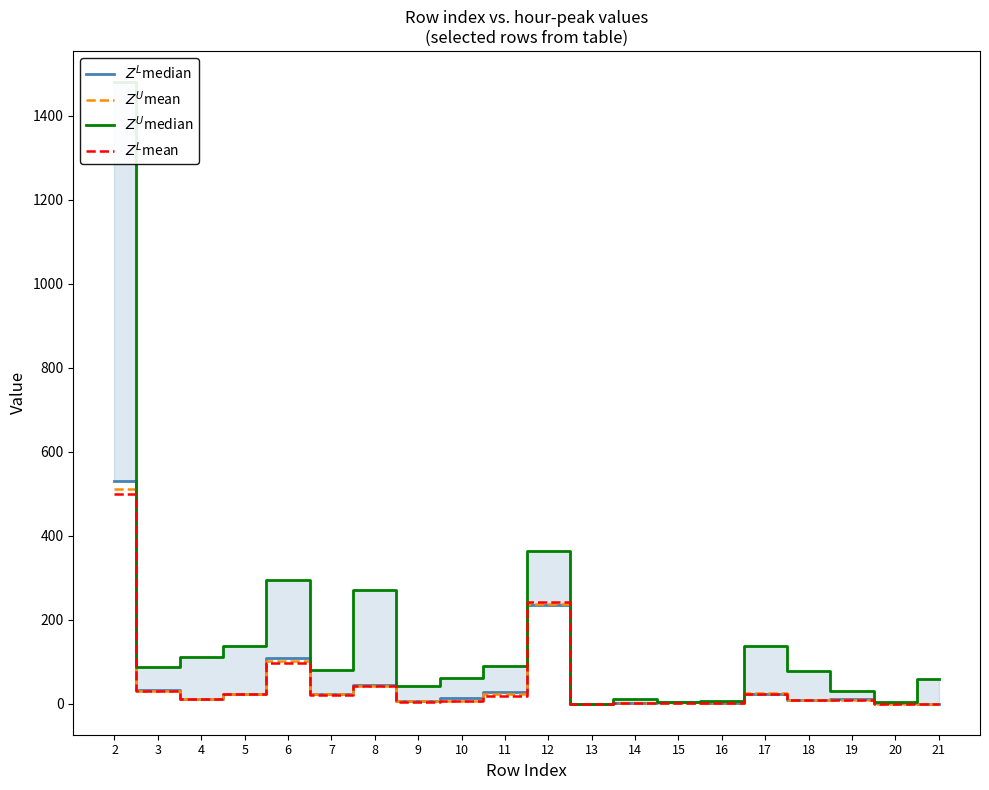

True or false: $Z^L$median and $Z^U$median intersect in this chart.

False